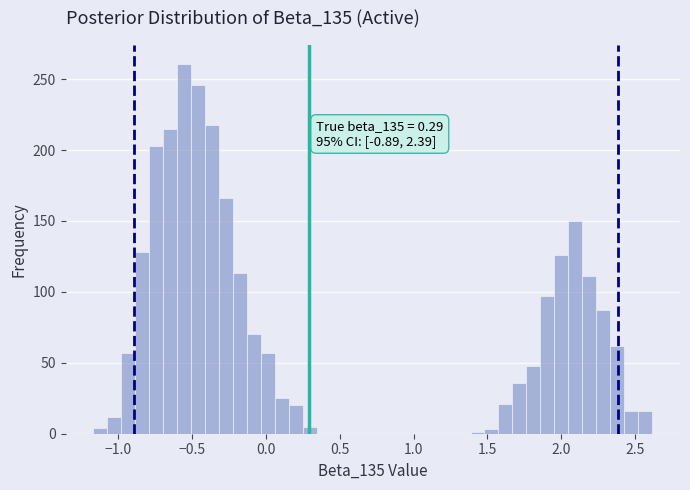

Read against the x-axis, roughly where is the centre of the tallest bar?

-0.55